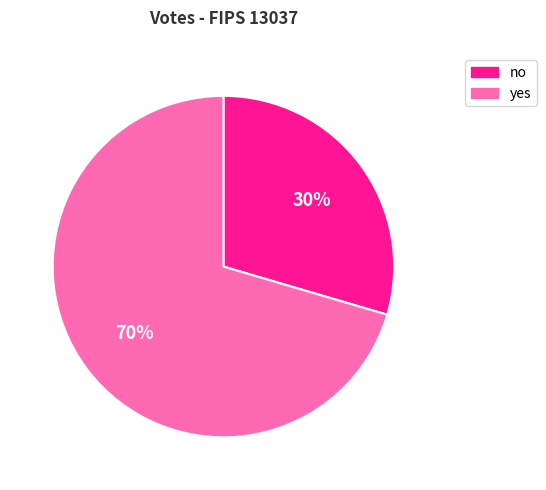

What is the largest slice in the pie chart?

yes